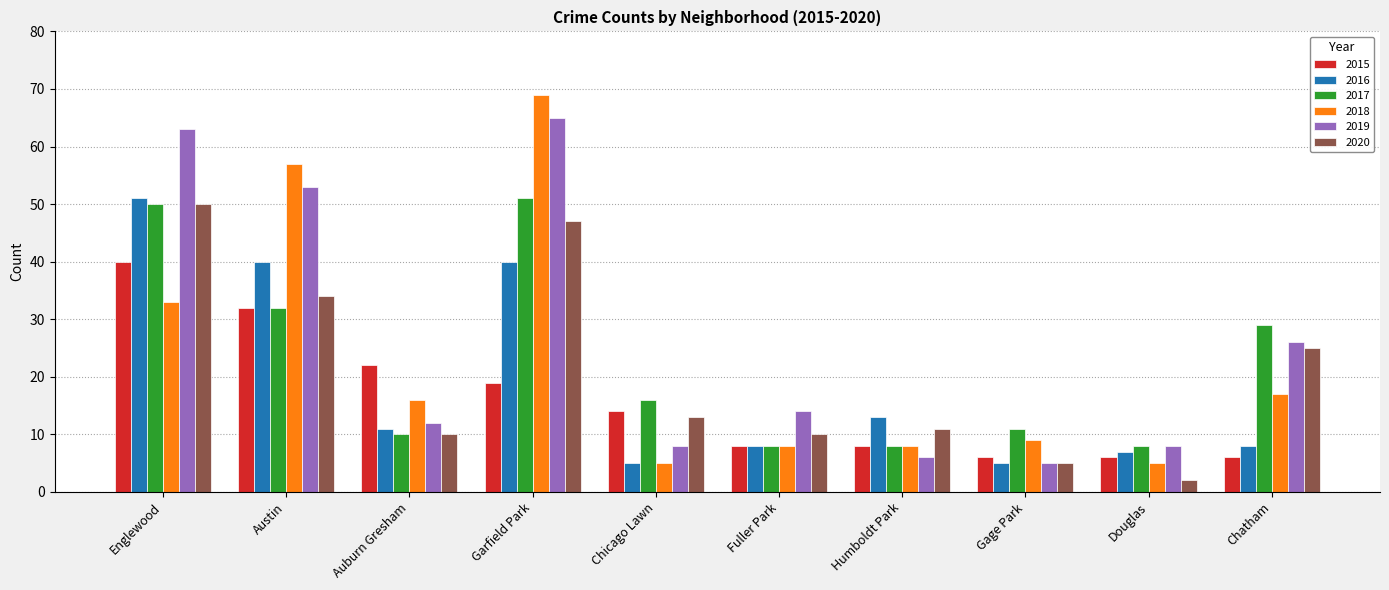

Reading left to right, extract all data points from this chart.

2015: Englewood=40	Austin=32	Auburn Gresham=22	Garfield Park=19	Chicago Lawn=14	Fuller Park=8	Humboldt Park=8	Gage Park=6	Douglas=6	Chatham=6
2016: Englewood=51	Austin=40	Auburn Gresham=11	Garfield Park=40	Chicago Lawn=5	Fuller Park=8	Humboldt Park=13	Gage Park=5	Douglas=7	Chatham=8
2017: Englewood=50	Austin=32	Auburn Gresham=10	Garfield Park=51	Chicago Lawn=16	Fuller Park=8	Humboldt Park=8	Gage Park=11	Douglas=8	Chatham=29
2018: Englewood=33	Austin=57	Auburn Gresham=16	Garfield Park=69	Chicago Lawn=5	Fuller Park=8	Humboldt Park=8	Gage Park=9	Douglas=5	Chatham=17
2019: Englewood=63	Austin=53	Auburn Gresham=12	Garfield Park=65	Chicago Lawn=8	Fuller Park=14	Humboldt Park=6	Gage Park=5	Douglas=8	Chatham=26
2020: Englewood=50	Austin=34	Auburn Gresham=10	Garfield Park=47	Chicago Lawn=13	Fuller Park=10	Humboldt Park=11	Gage Park=5	Douglas=2	Chatham=25